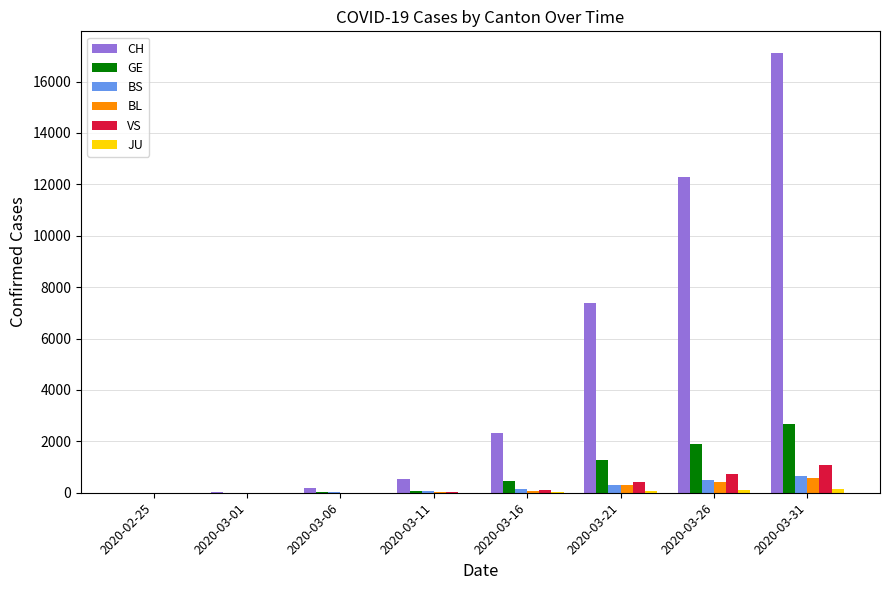

At which category is the sum across all series the highest?

2020-03-31